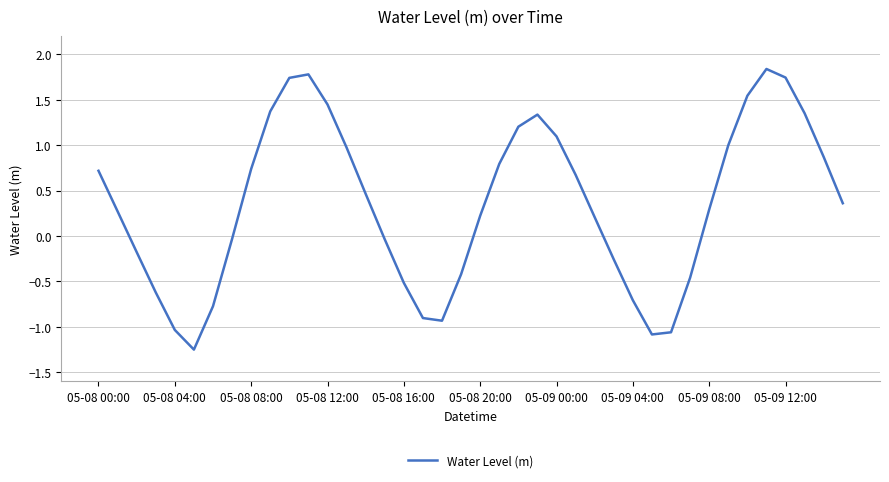

What is the difference between the maximum and minimum values?

3.1